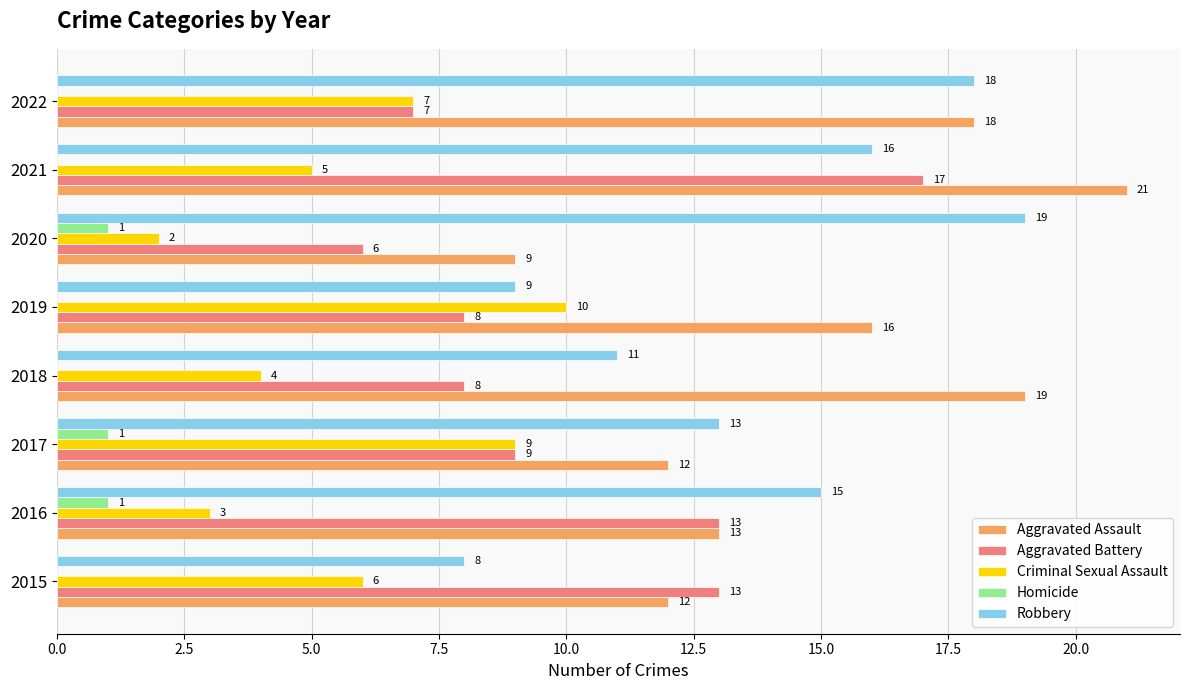

What is the sum of the Criminal Sexual Assault values at 2017 and 2016?

12